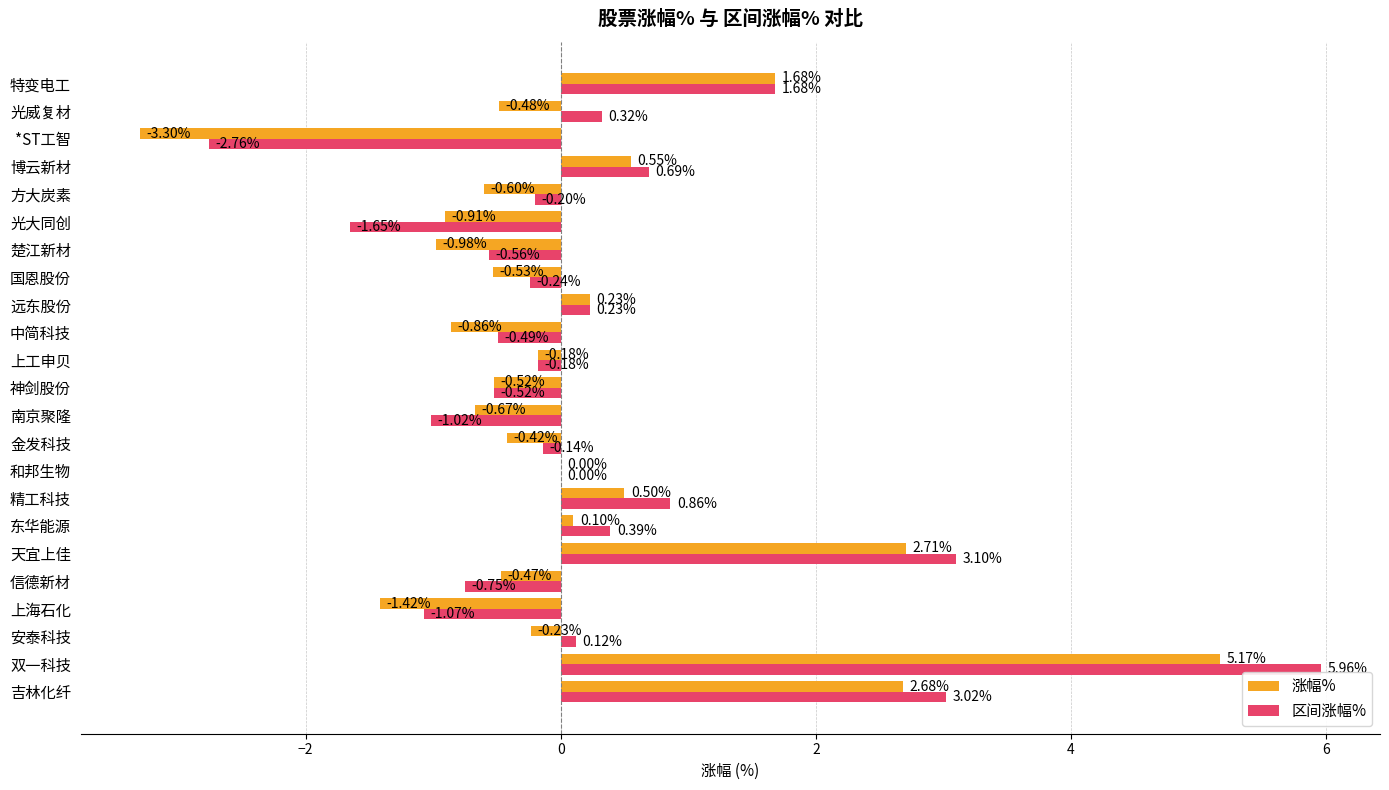

At which label is 涨幅% closest to 0?

和邦生物